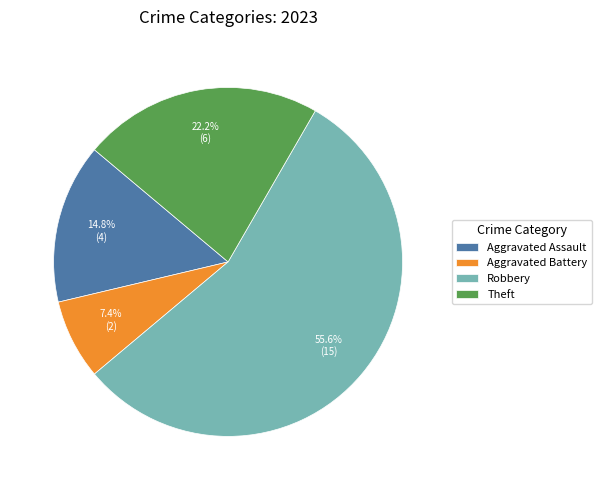

What is the ratio of the value at Aggravated Assault to the value at Aggravated Battery?

2.0